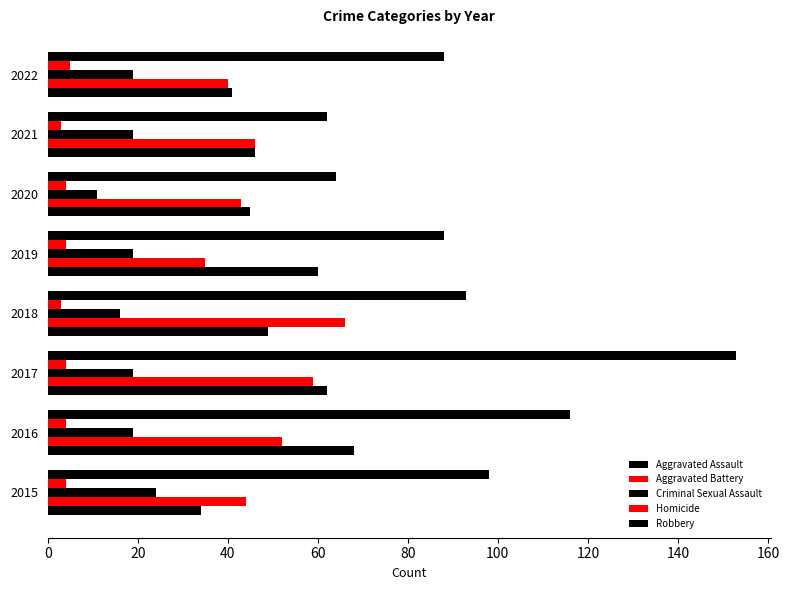

Which series has the largest range (max minus min)?

Robbery